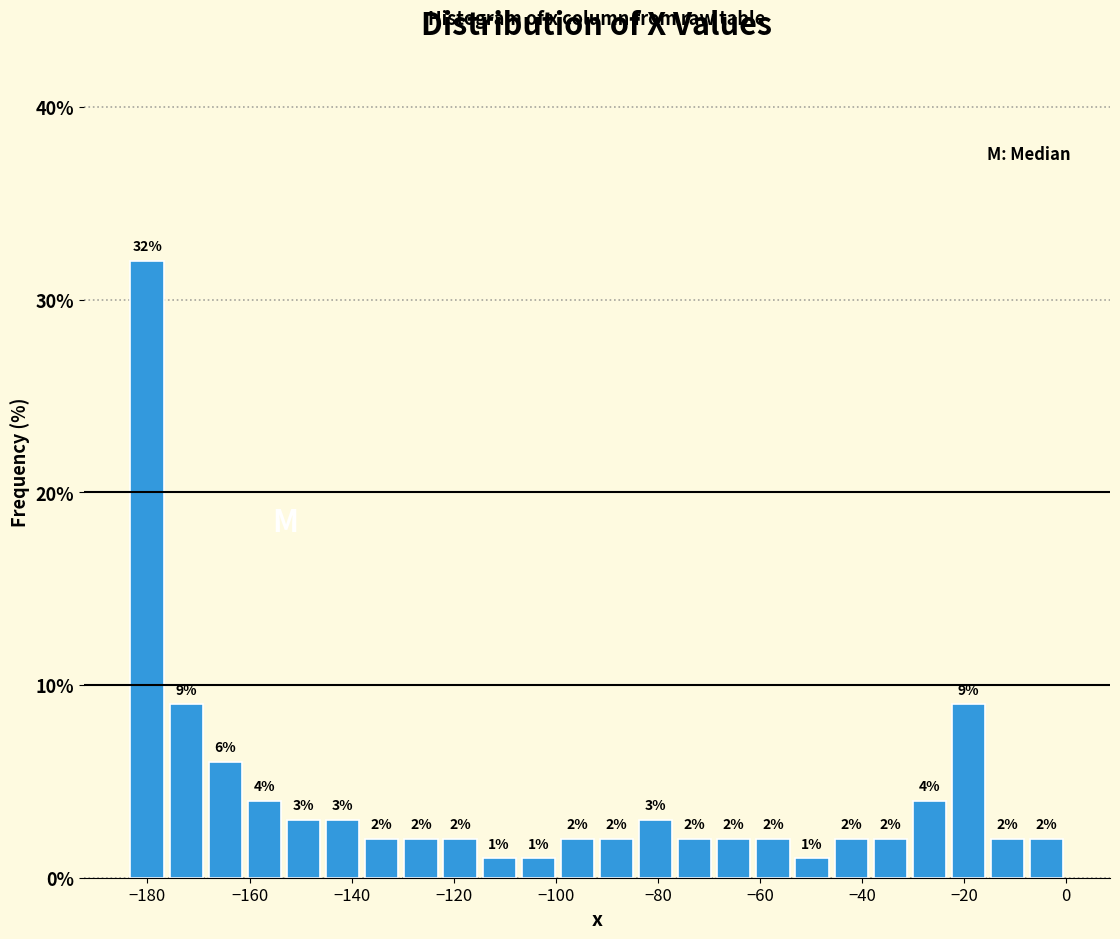

Read against the x-axis, roughly where is the centre of the tallest bar?

-180